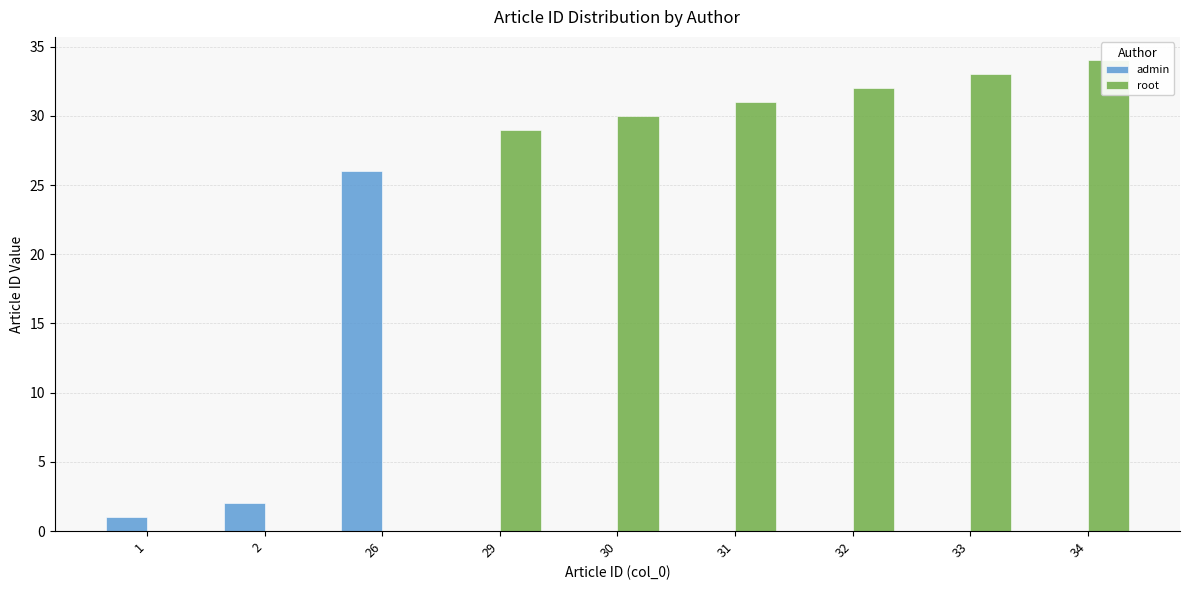

What is the highest value of the admin series?

26